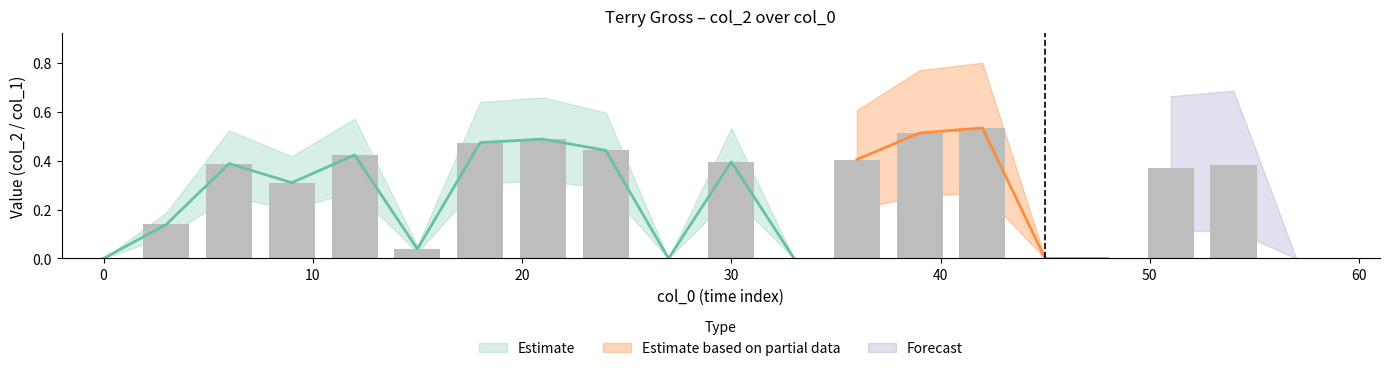

Rank the categories by value from lowest to highest.

0.0, 27.0, 33.0, 45.0, 48.0, 57.0, 15.0, 3.0, 9.0, 51.0, 54.0, 6.0, 30.0, 36.0, 12.0, 24.0, 18.0, 21.0, 39.0, 42.0